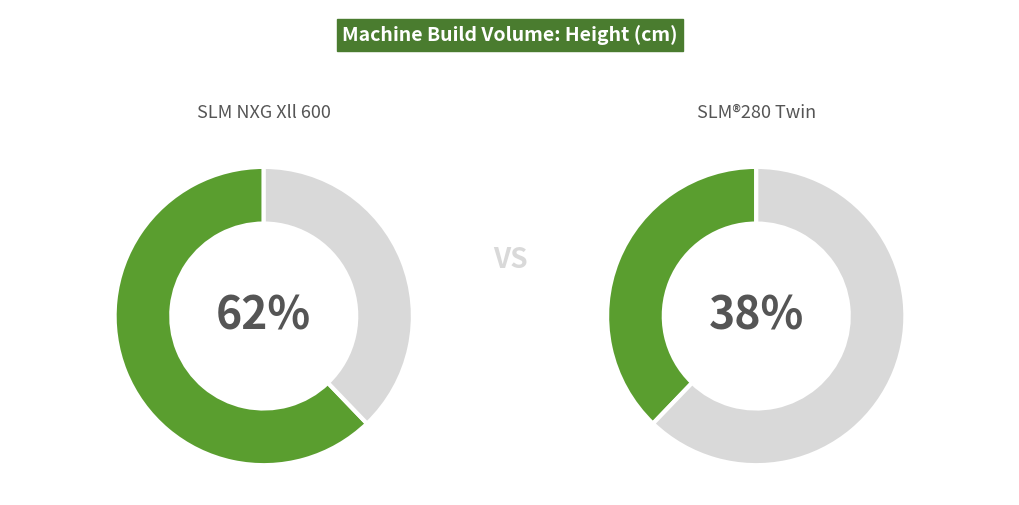

What is the change in value from SLM NXG Xll 600 to SLM®280 Twin?

-23.5